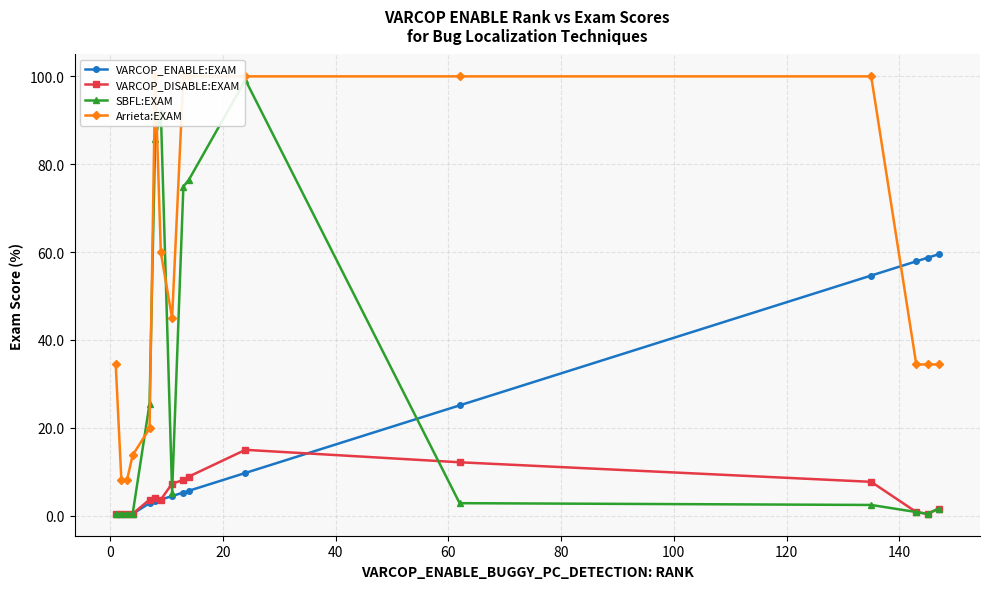

Count the number of categories in the chart.

16